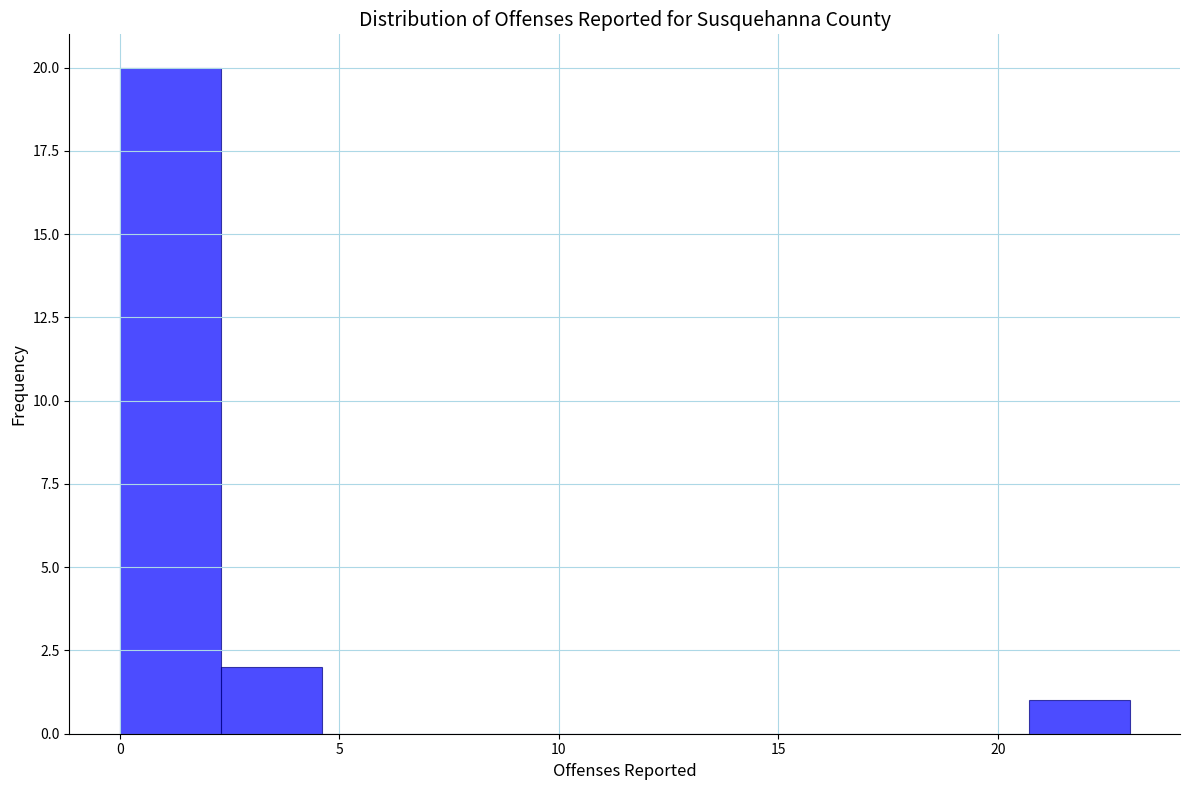

Reading left to right, transcribe this chart: for each bar, give the range it covers on the x-axis and its height. Neither the bar edges nor the heights are printed on the chart, so give them approximately, as read against the axes.

0.0 to 2.3: 20
2.3 to 4.6: 2
4.6 to 6.9: 0
6.9 to 9.2: 0
9.2 to 11.5: 0
11.5 to 13.8: 0
13.8 to 16.1: 0
16.1 to 18.4: 0
18.4 to 20.7: 0
20.7 to 23.0: 1